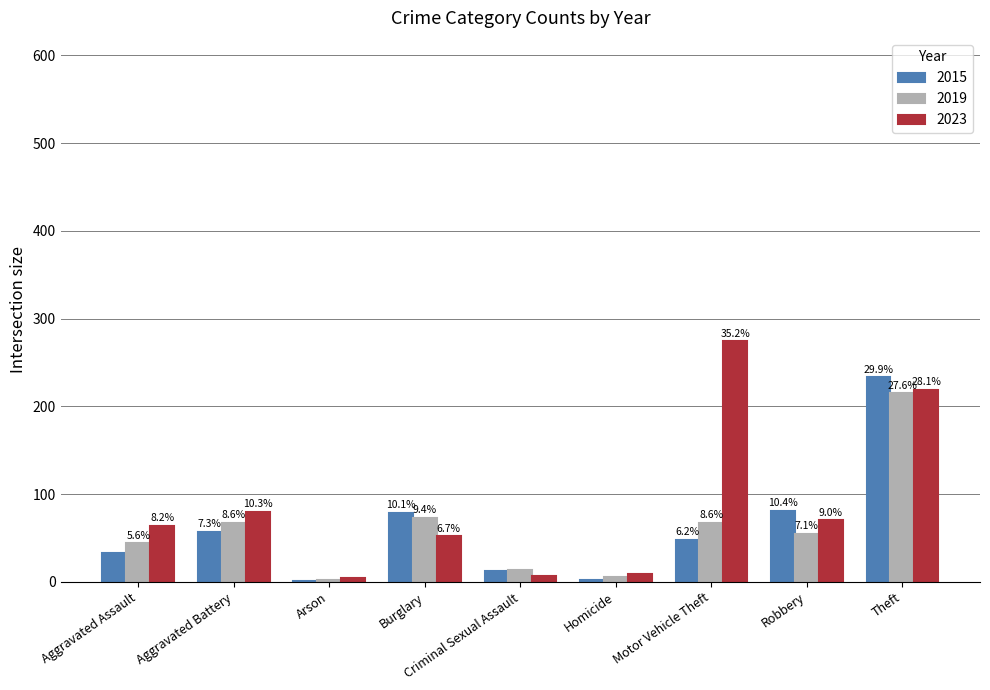

What are all the series names shown in the legend?

2015, 2019, 2023